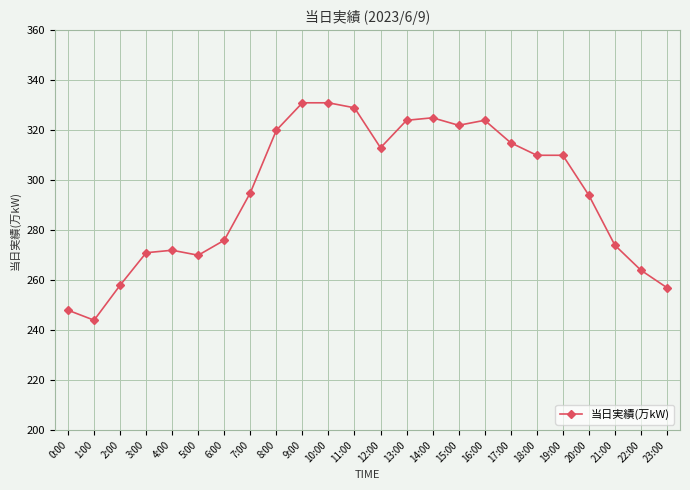

What is the approximate value at 16:00?

324